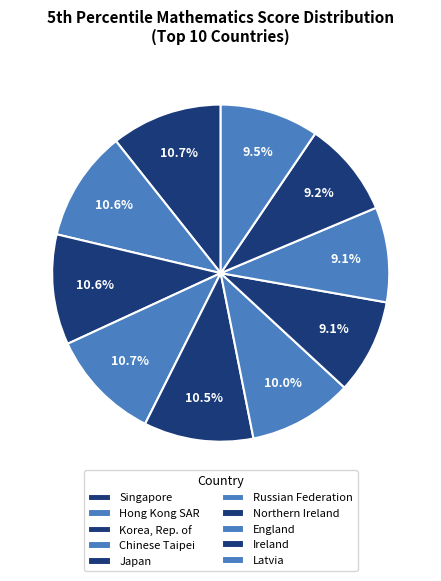

How many segments does this pie chart have?

10